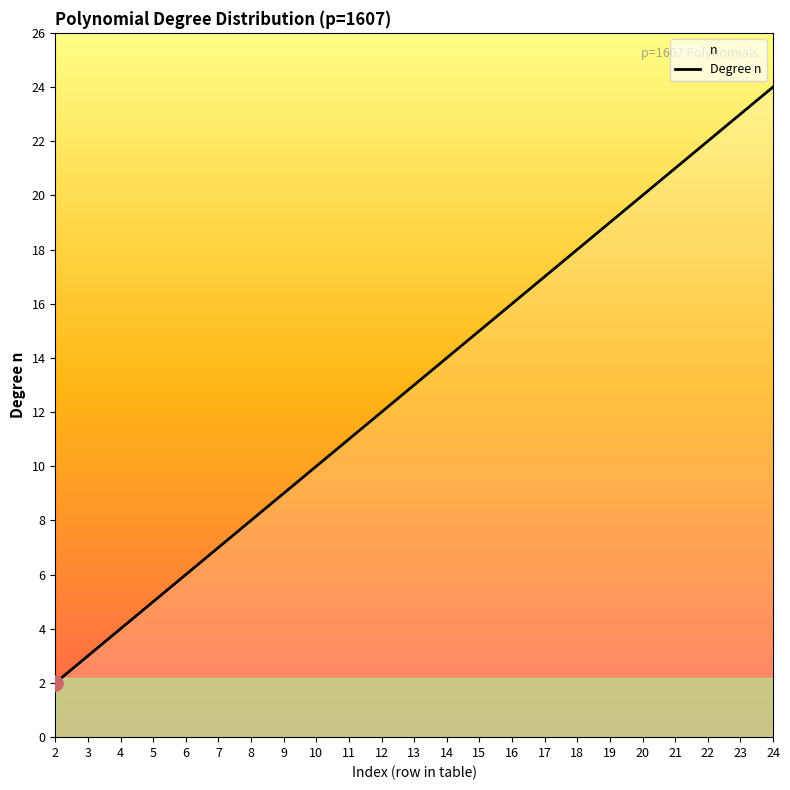

What is the change in value from 12 to 14?

+2